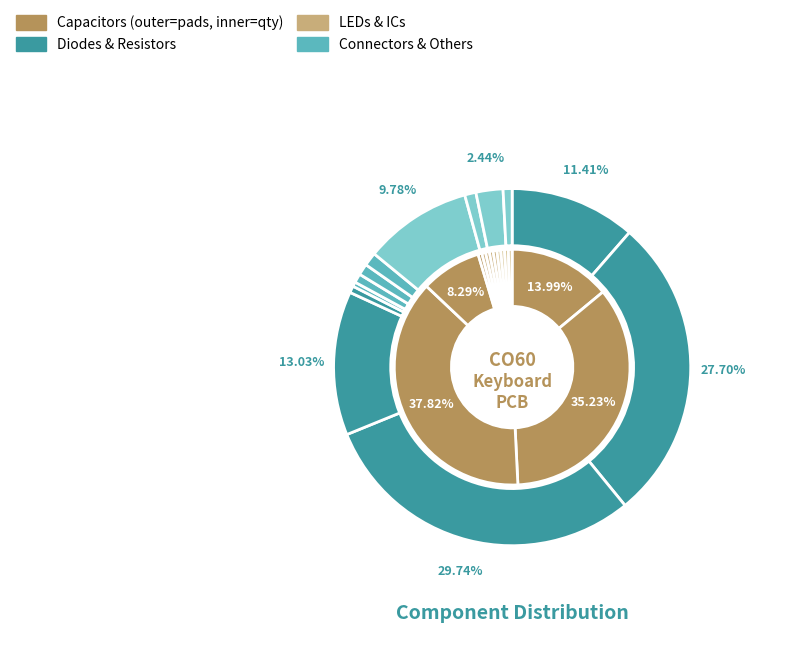

How many slices are in this pie chart?

13